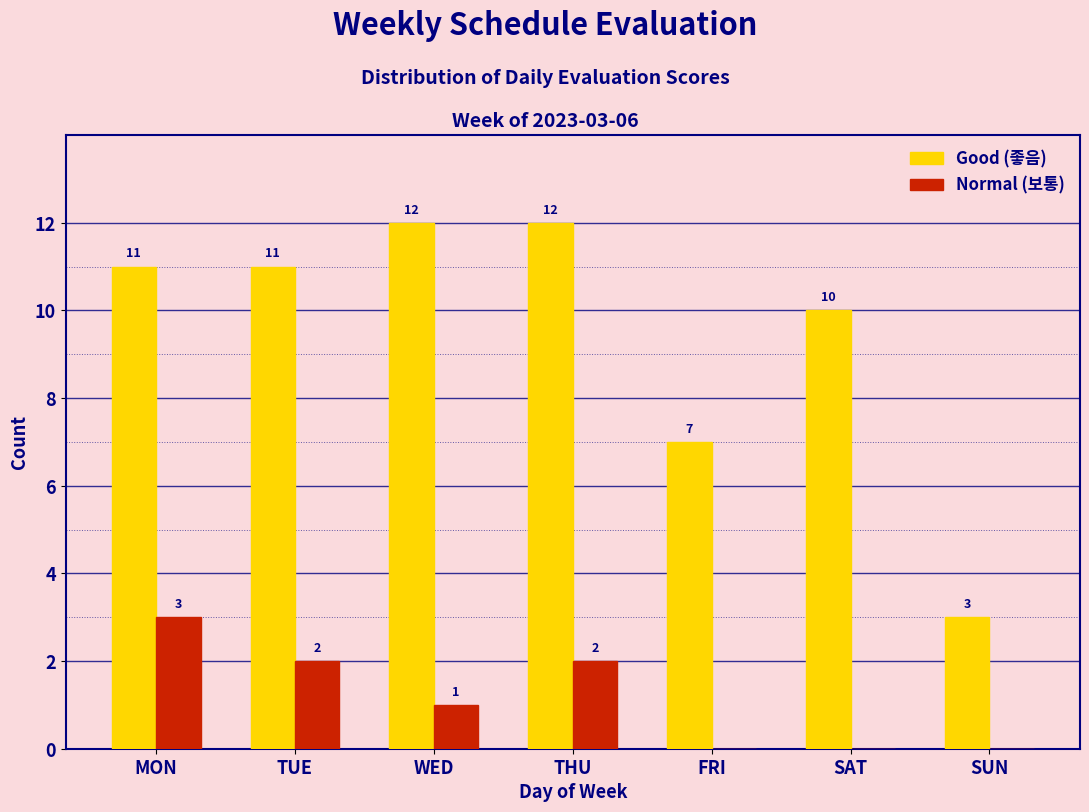

Reading left to right, transcribe all the data shown in this chart.

Good: MON=11	TUE=11	WED=12	THU=12	FRI=7	SAT=10	SUN=3
Normal: MON=3	TUE=2	WED=1	THU=2	FRI=0	SAT=0	SUN=0